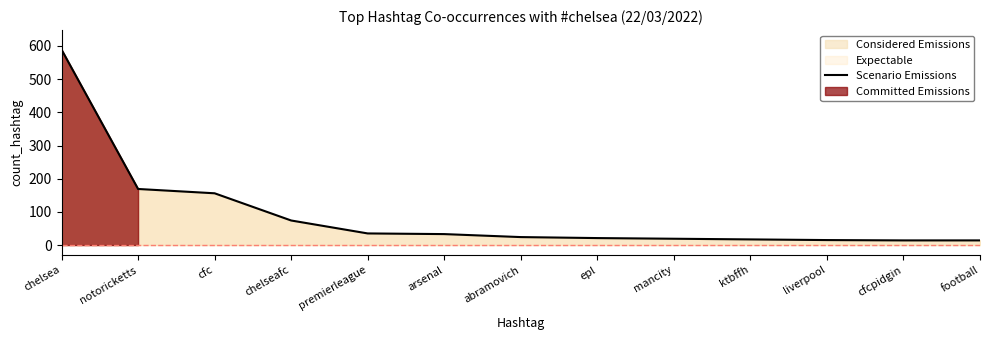

True or false: the data has more than 2 interior local peaks.

False